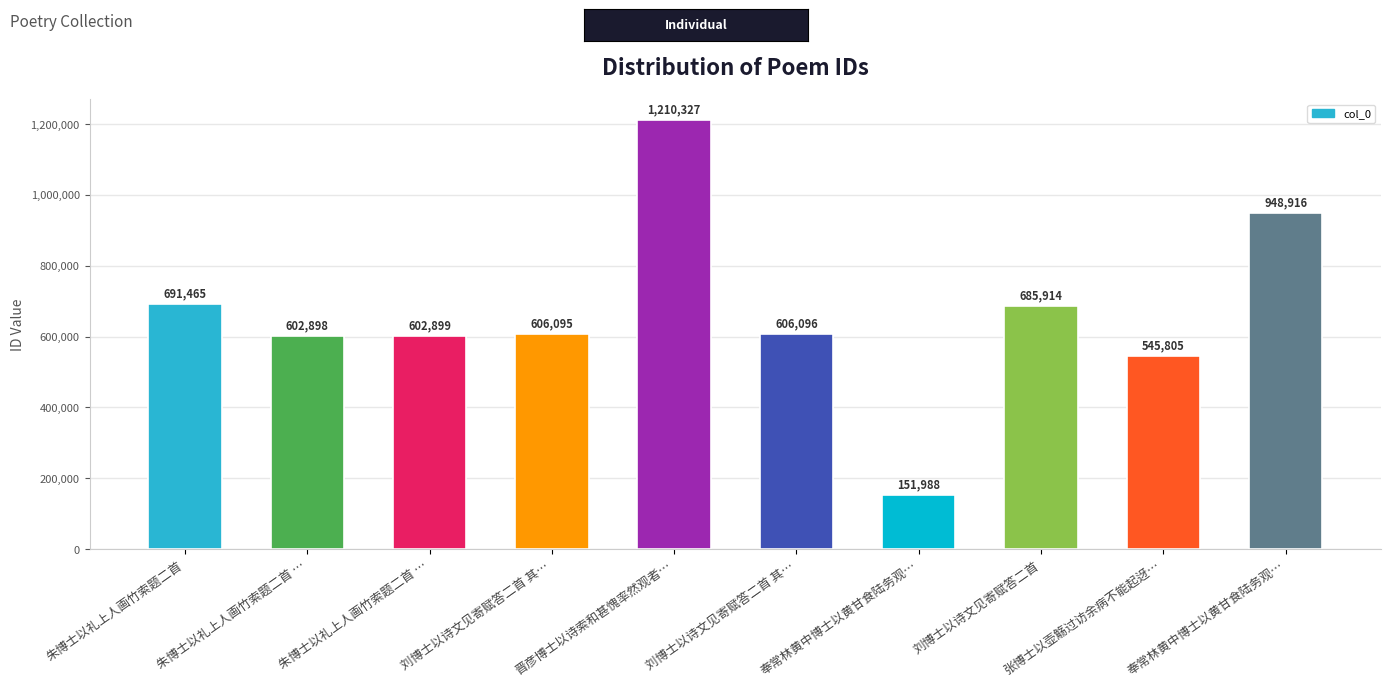

What is the sum of all values?

6652403